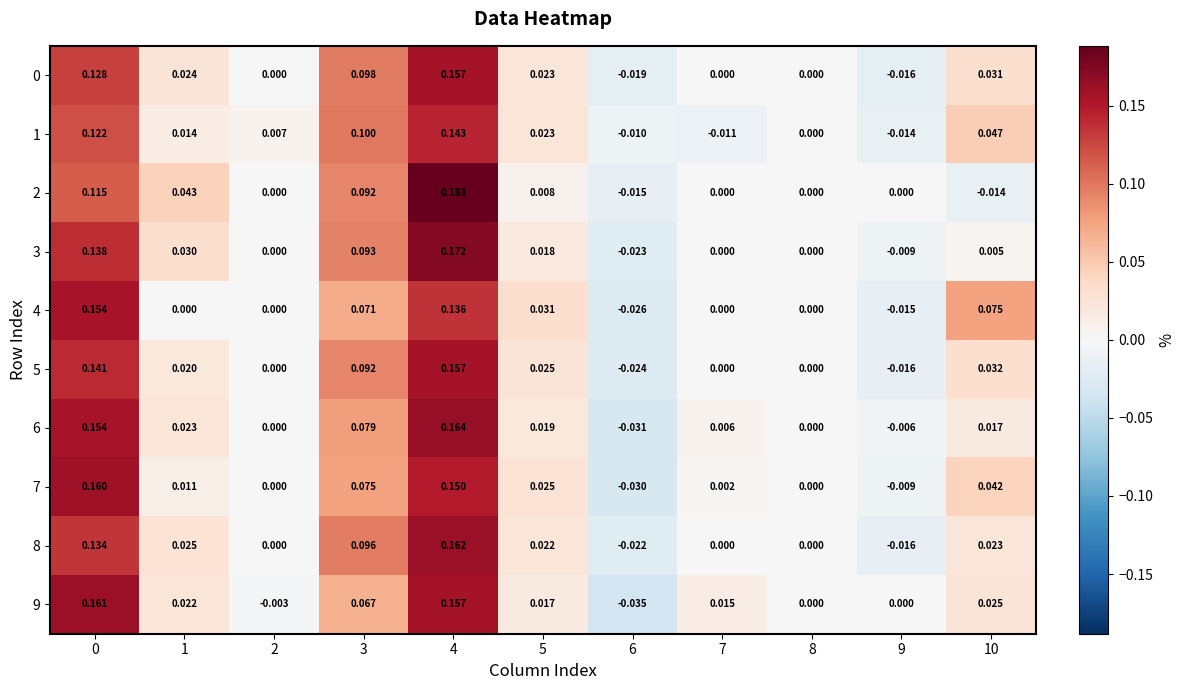

At which category is the sum across all series the highest?

4